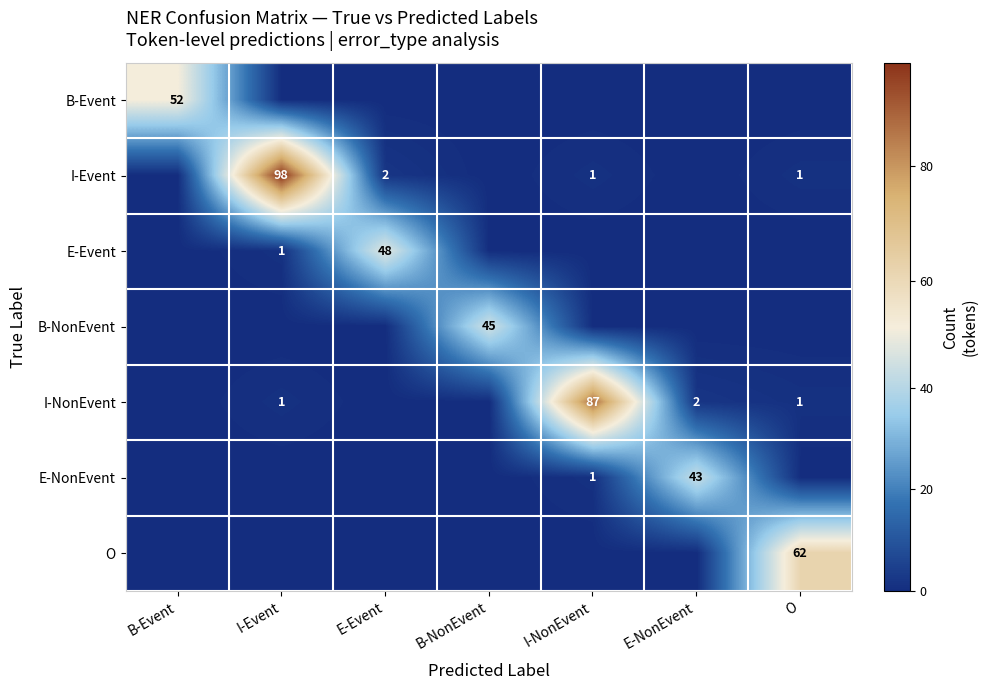

Is it true that I-Event equals 2 at E-Event?

True